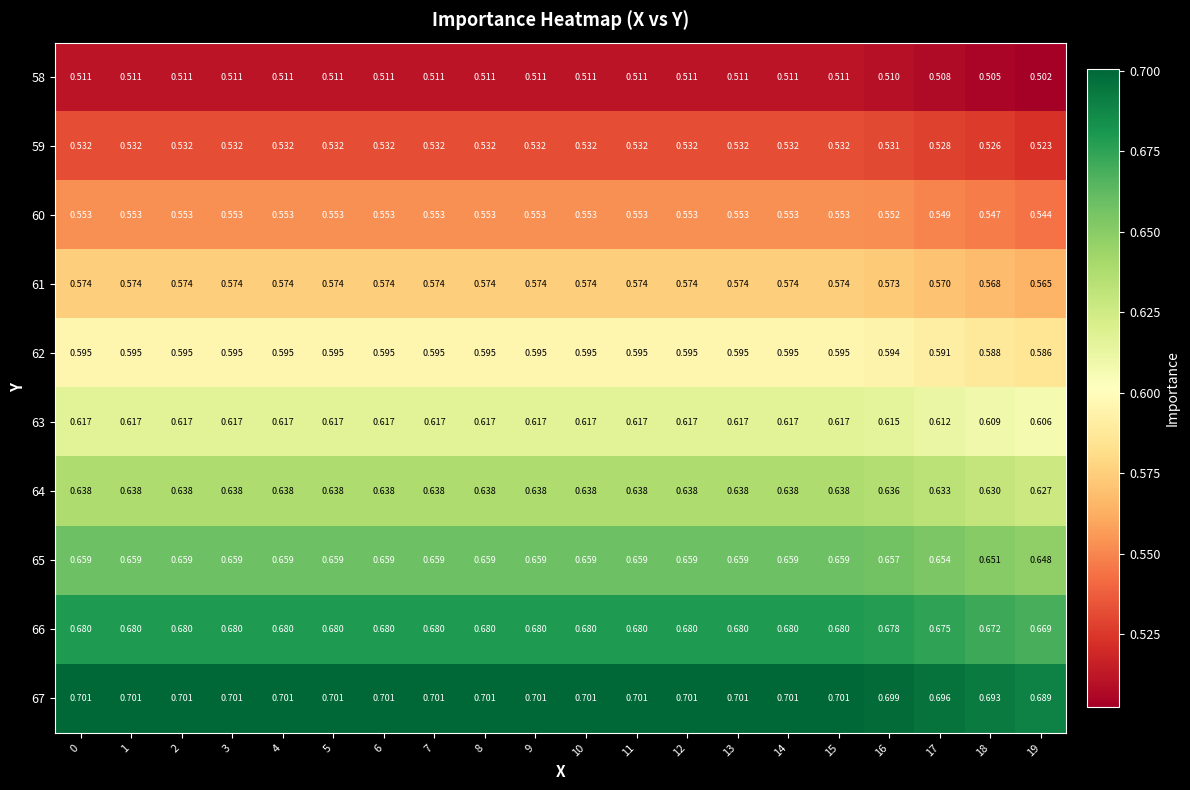

Count the number of data series in this chart.

10